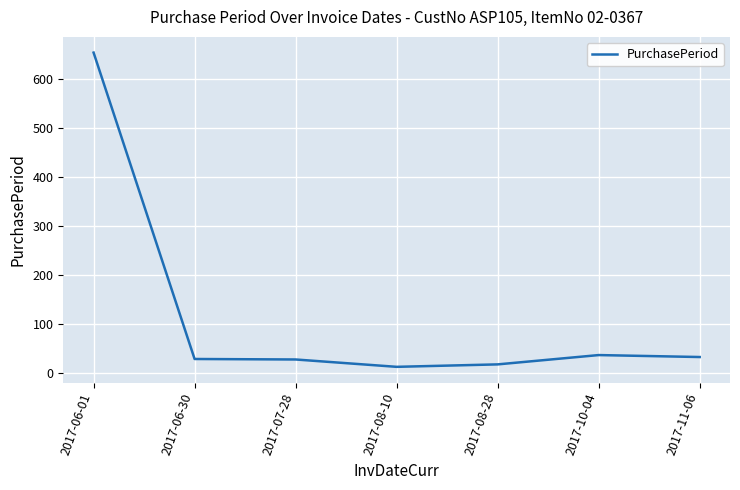

True or false: the data shows 29 at 2017-06-30.

True